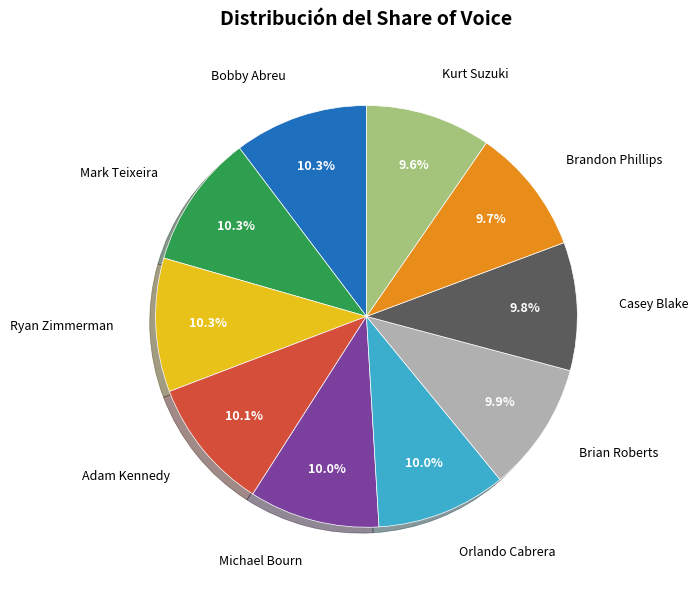

Does any single category account for the majority?

No